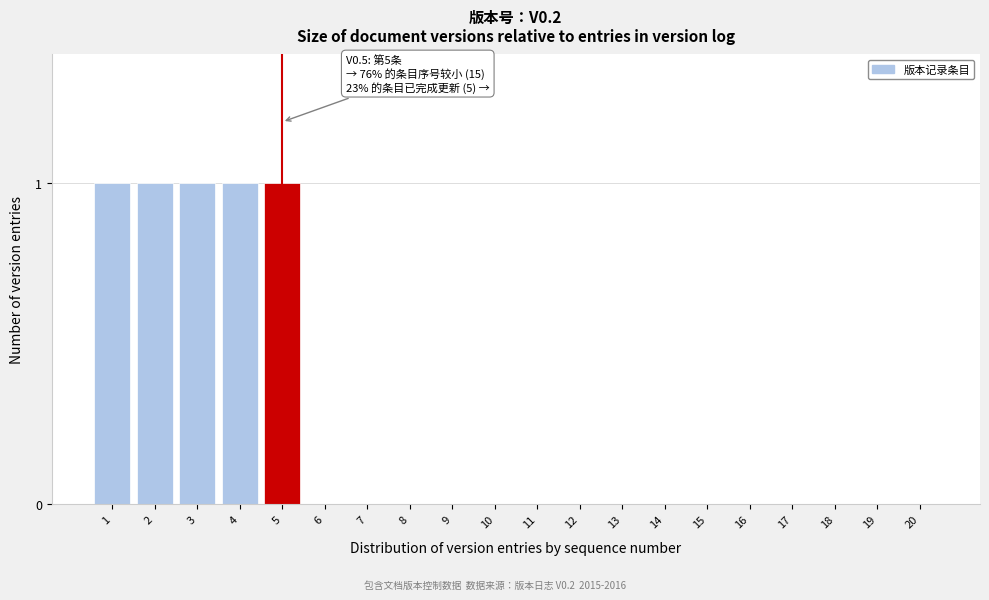

Reading left to right, list all the values displayed in this chart.

1=1	2=1	3=1	4=1	5=1	6=0	7=0	8=0	9=0	10=0	11=0	12=0	13=0	14=0	15=0	16=0	17=0	18=0	19=0	20=0